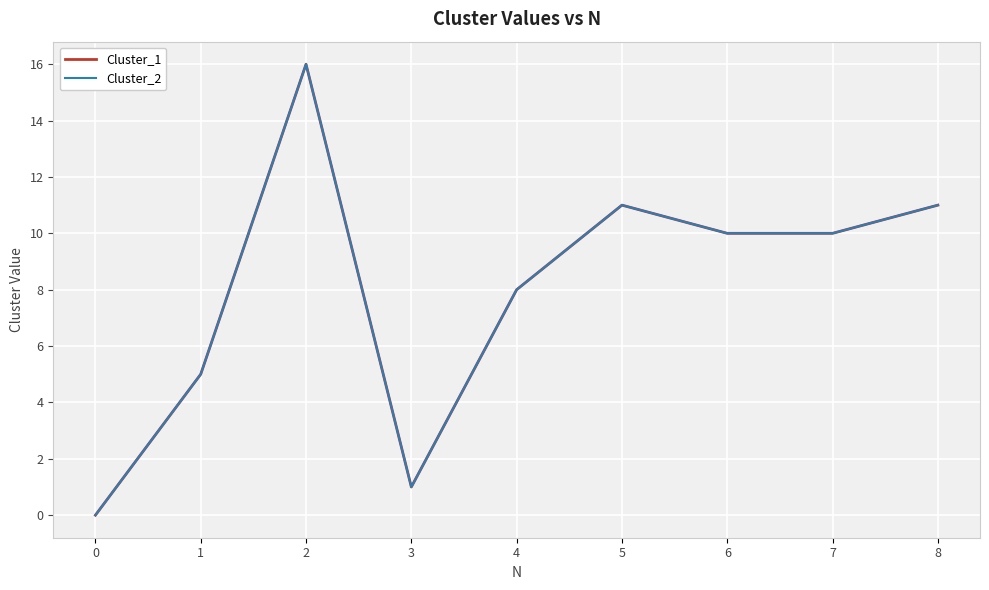

How many values in the Cluster_1 series exceed 10?

3